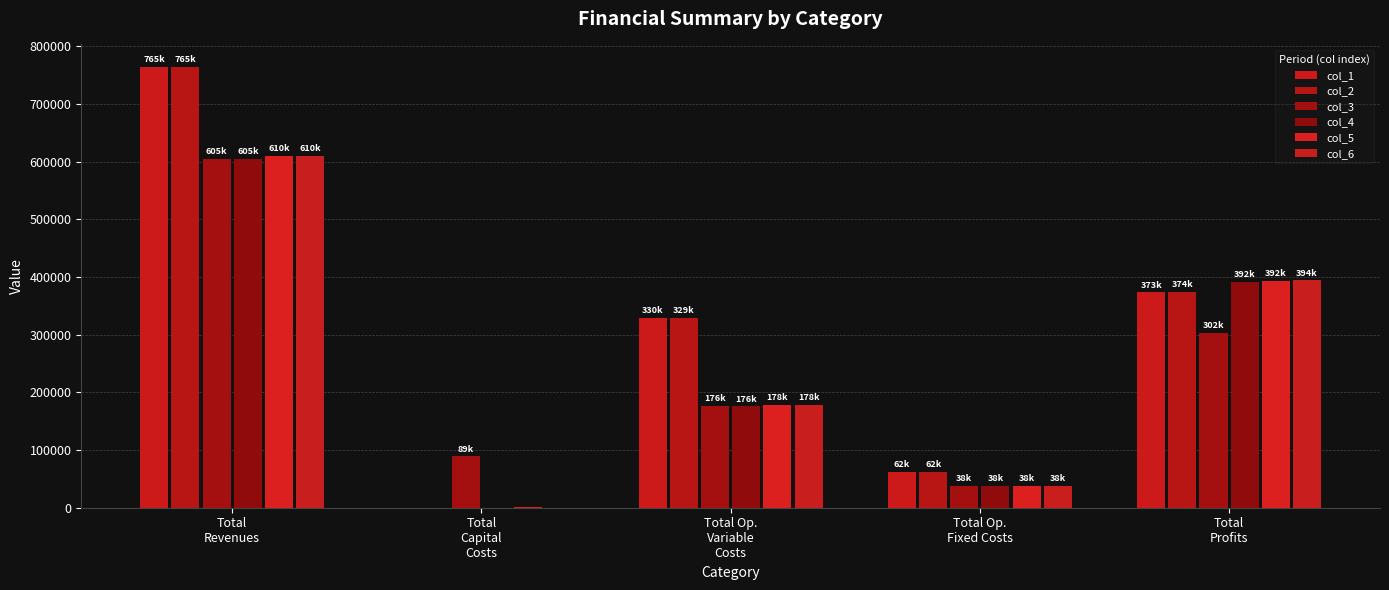

List the labels in order of col_5 value, largest first.

Total
Revenues, Total
Profits, Total Op.
Variable
Costs, Total Op.
Fixed Costs, Total
Capital
Costs